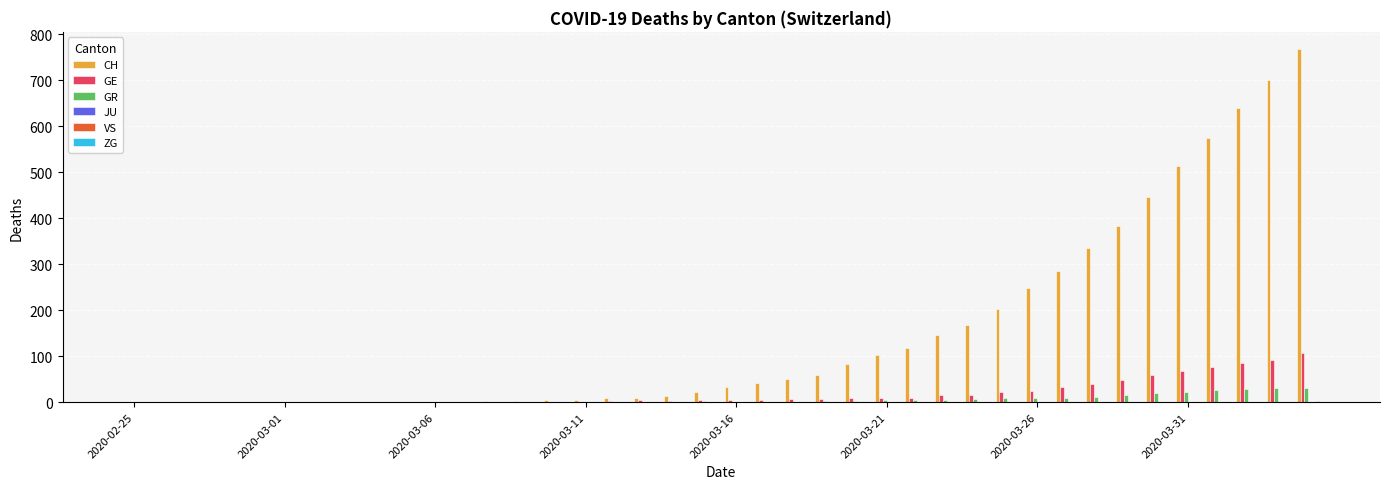

What is the greatest value displayed?

767